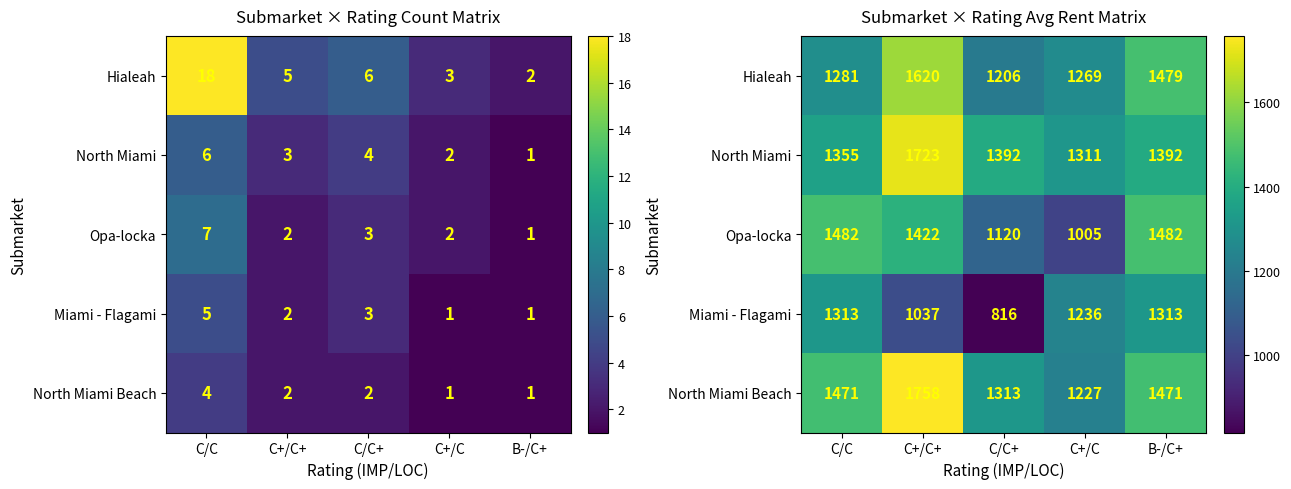

How many categories are shown in the chart?

5